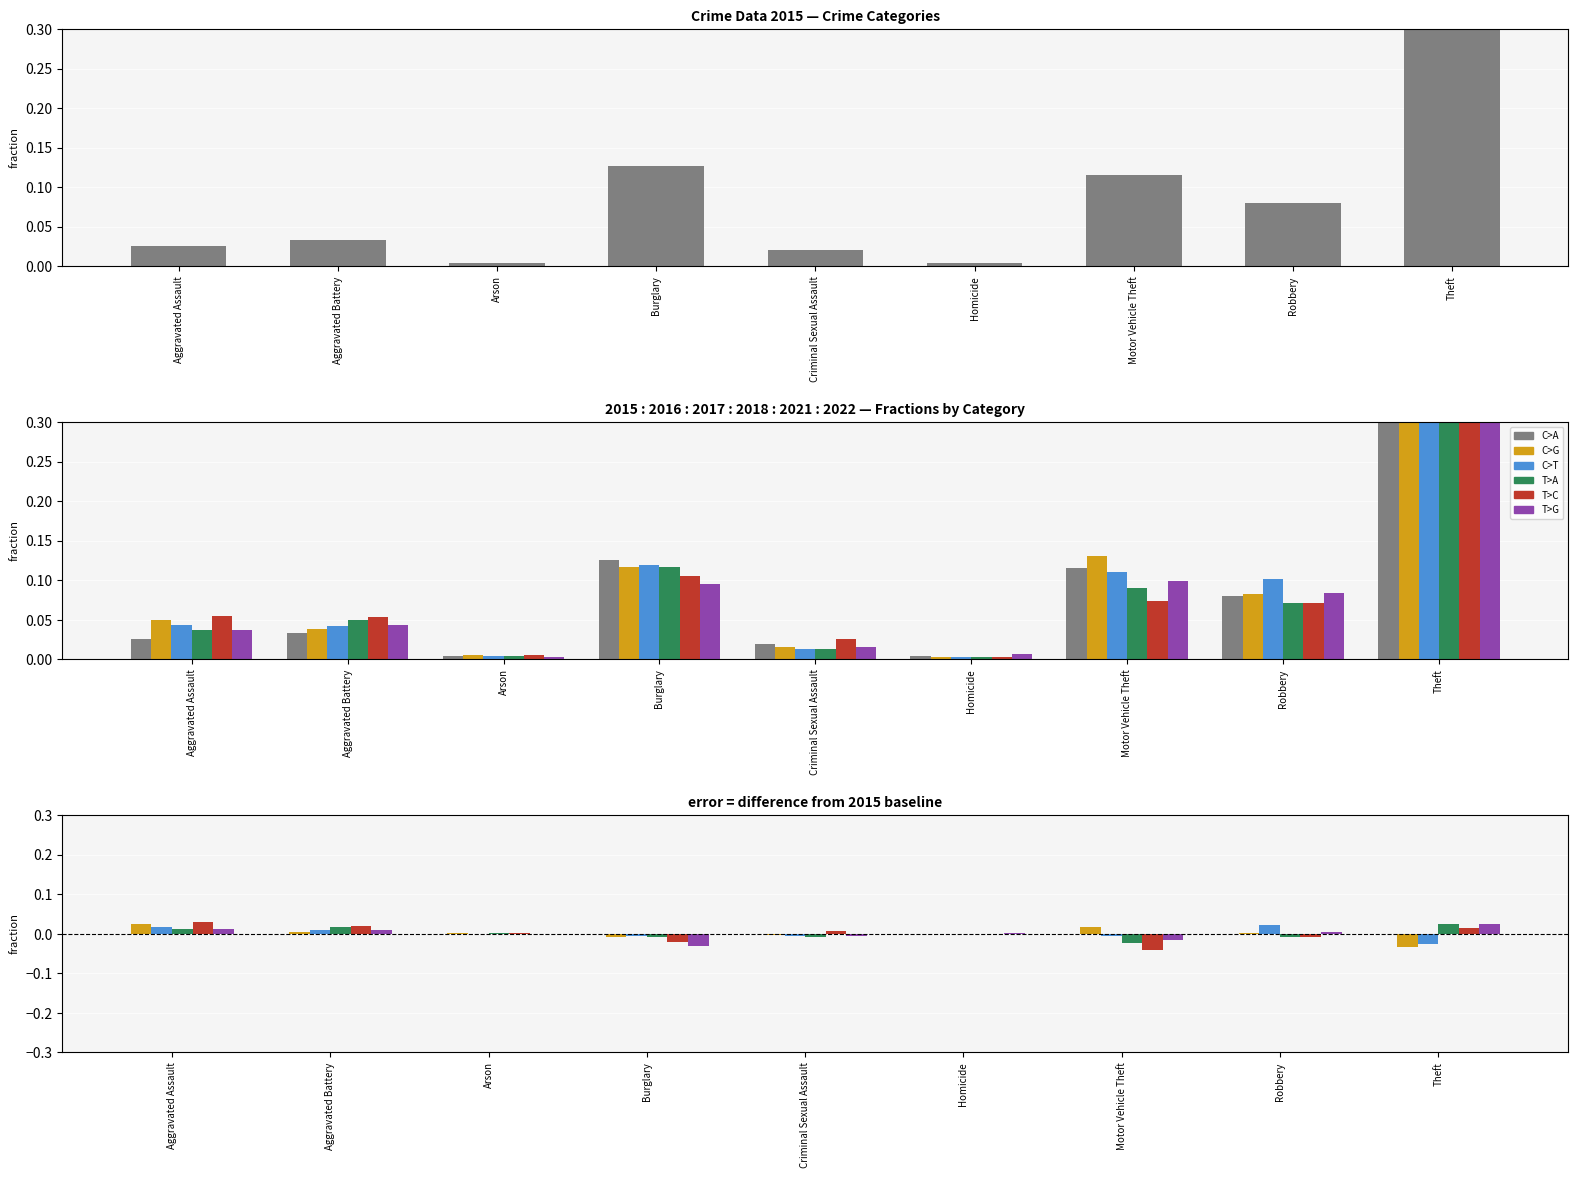

At how many categories does at least one series exceed 0?

9